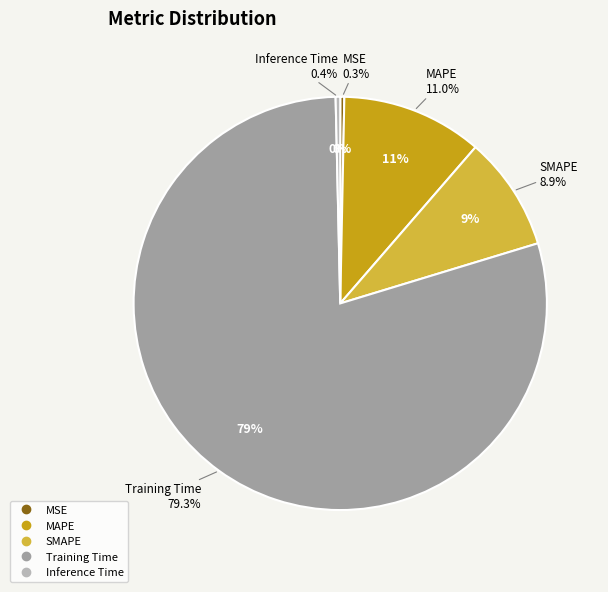

The MSE slice represents 0% of the pie. True or false?

True